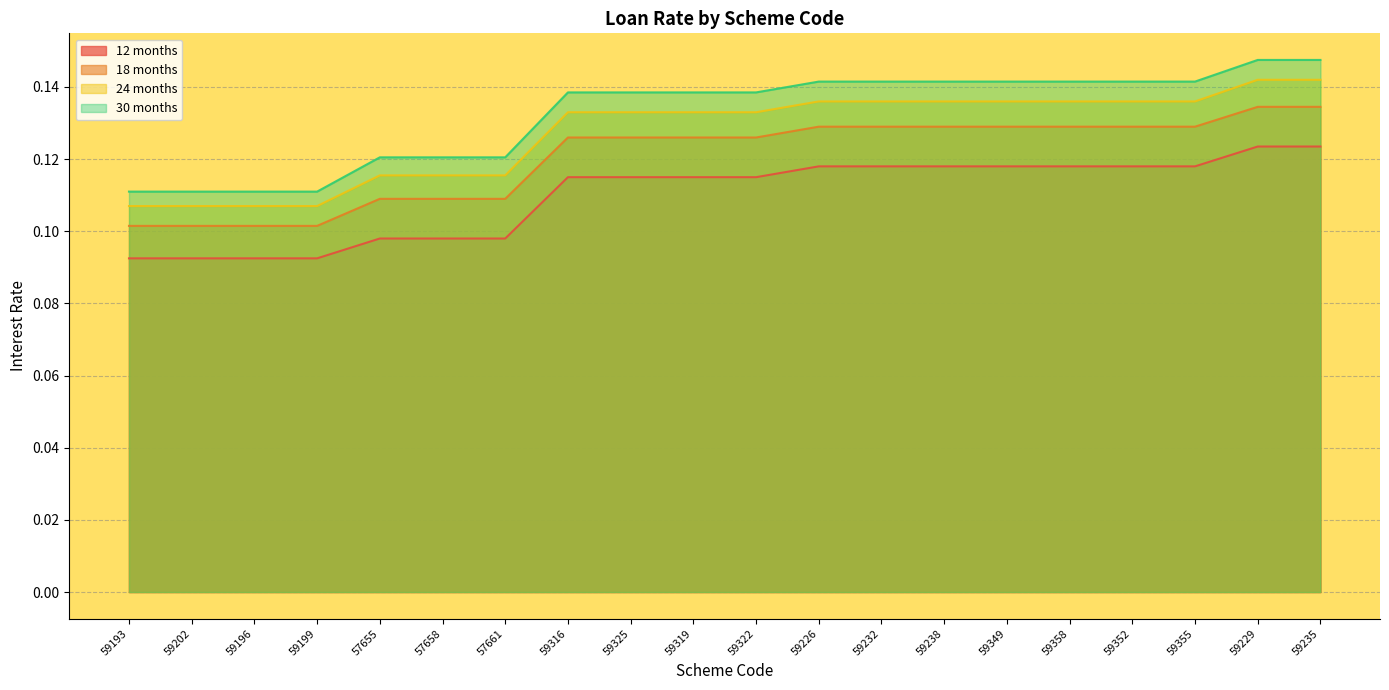

What is the label of the 2nd point from the left?

59202